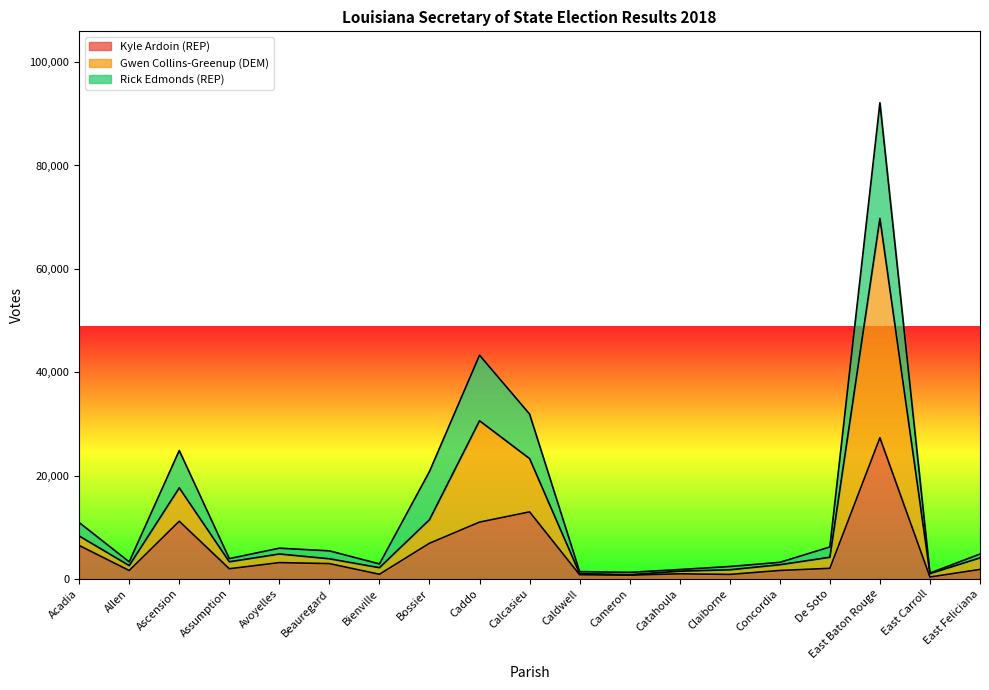

What is the sum of the Kyle Ardoin (REP) values at Claiborne and East Feliciana?

2683